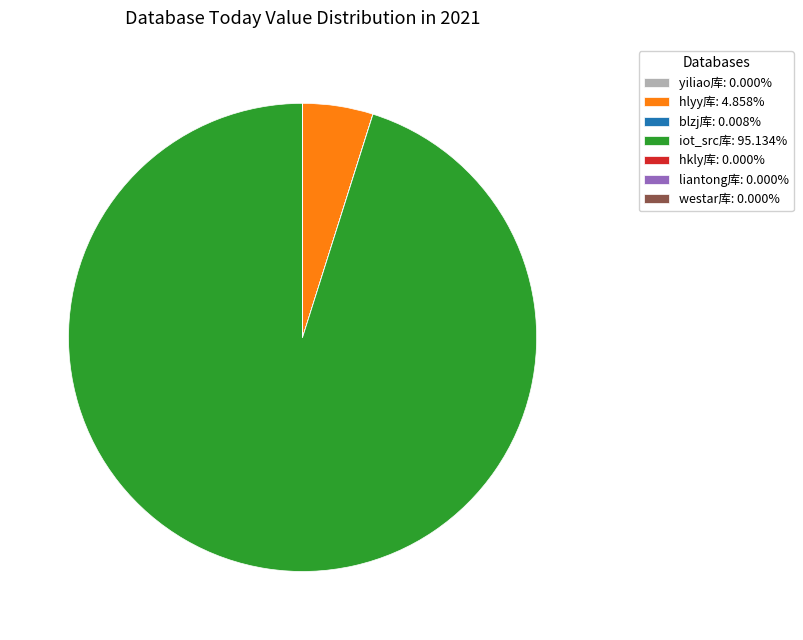

Is there any slice that represents more than half of the pie?

Yes